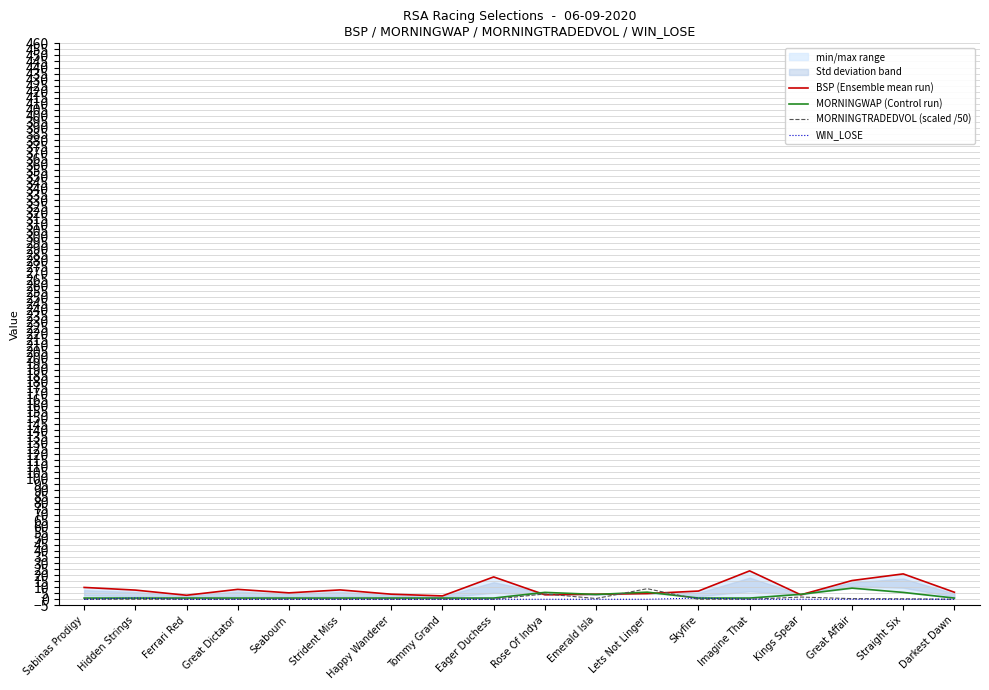

Is it true that BSP (Ensemble mean run) equals 1.1 at Kings Spear?

False